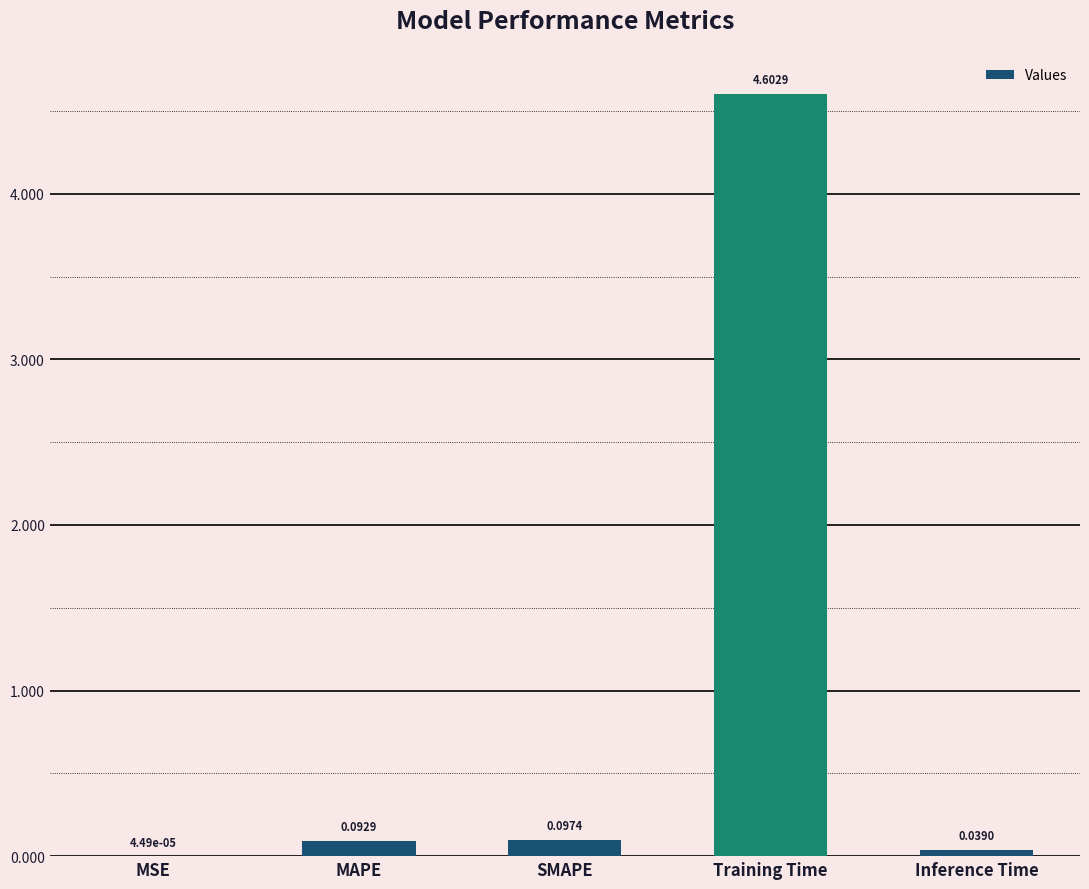

At which label is the value closest to 2?

SMAPE